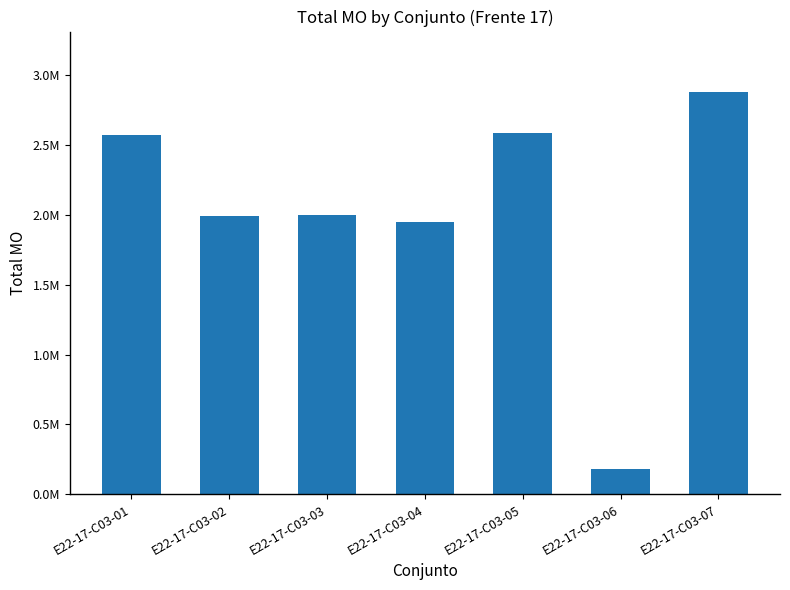

What is the value of the 4th bar from the left?

1946918.3